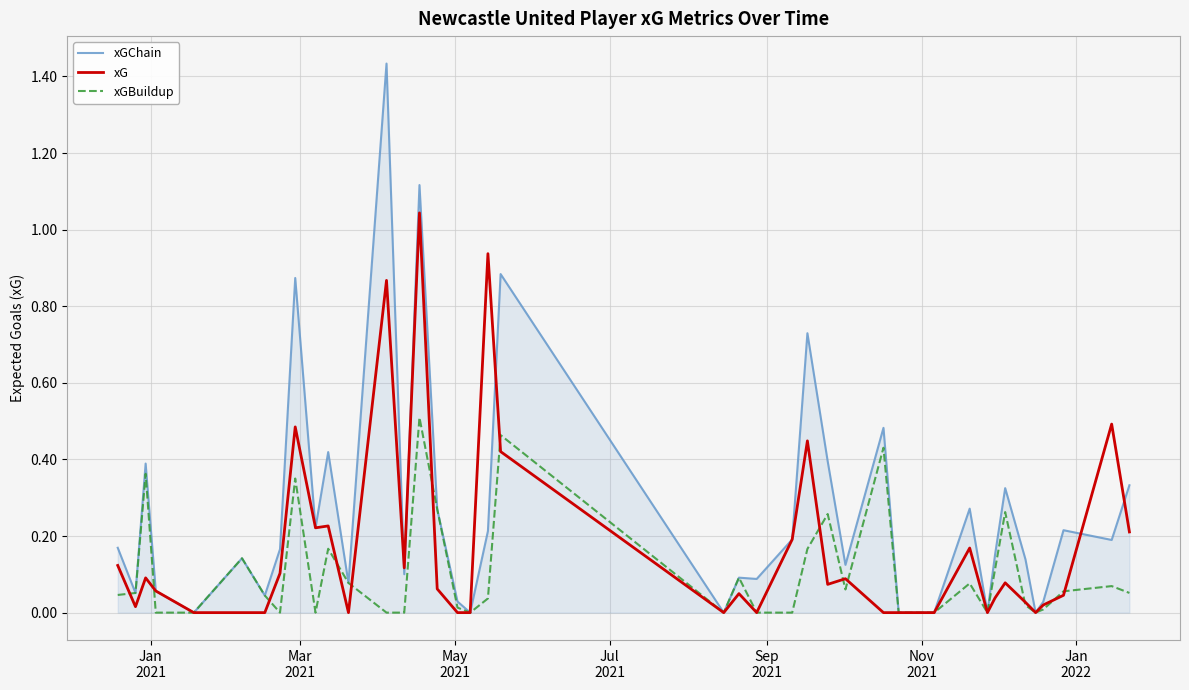

List the series in order of their peak value, highest first.

xGChain, xG, xGBuildup